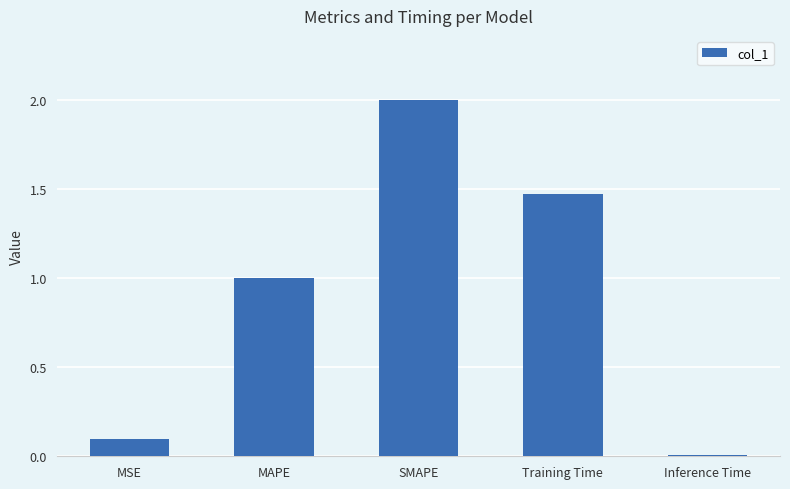

List the labels in order of value, largest first.

SMAPE, Training Time, MAPE, MSE, Inference Time